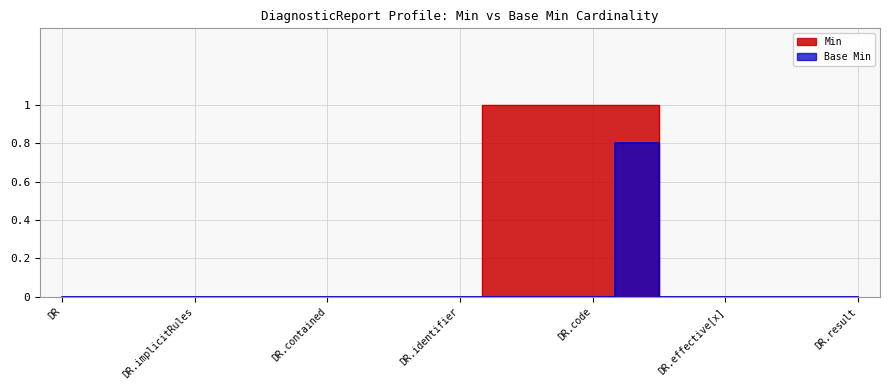

Which label corresponds to the smallest value in the chart?

DiagnosticReport